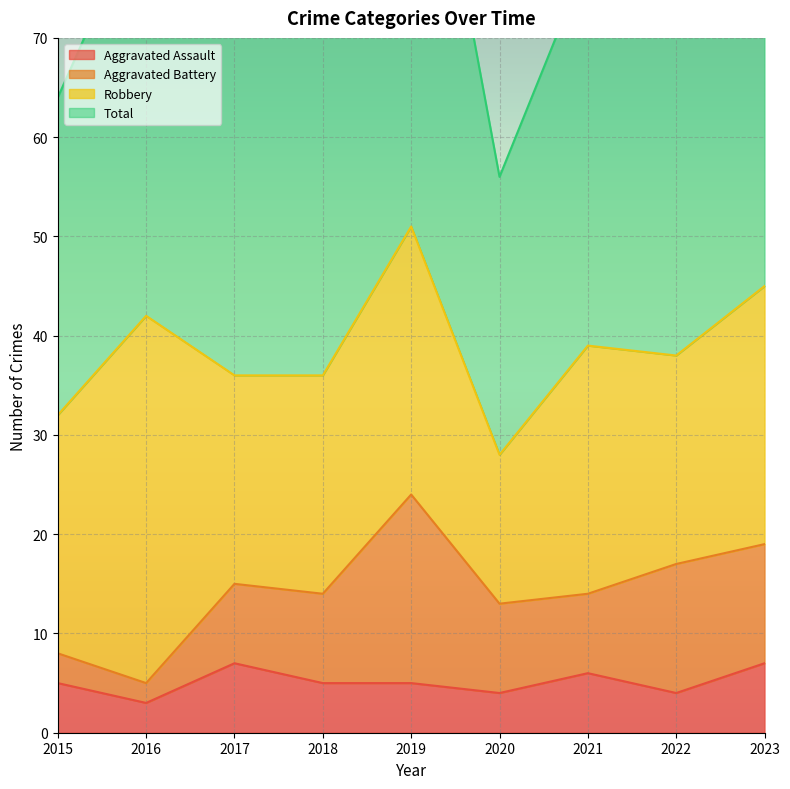

Which has a higher value, 2018 or 2023?

2023